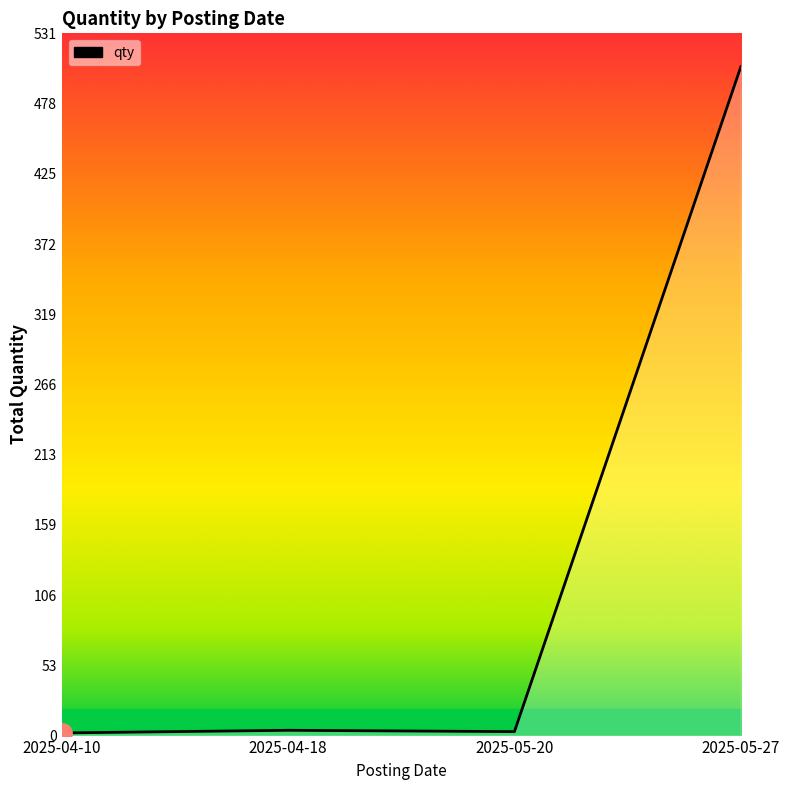

True or false: the data has more than 1 interior local peaks.

False